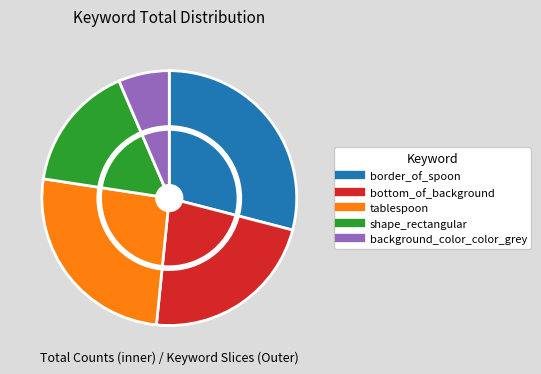

What is the change in value from border_of_spoon to tablespoon?

-1